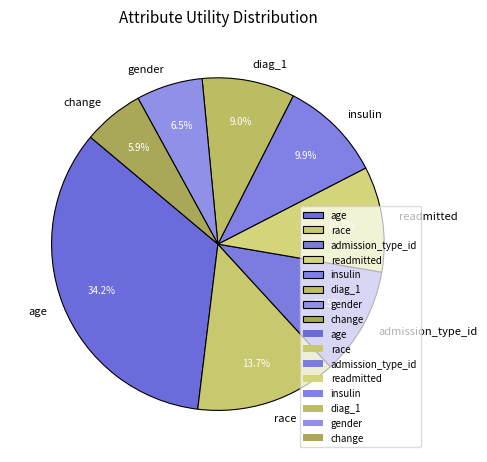

Is it true that age is 41% of the pie?

False